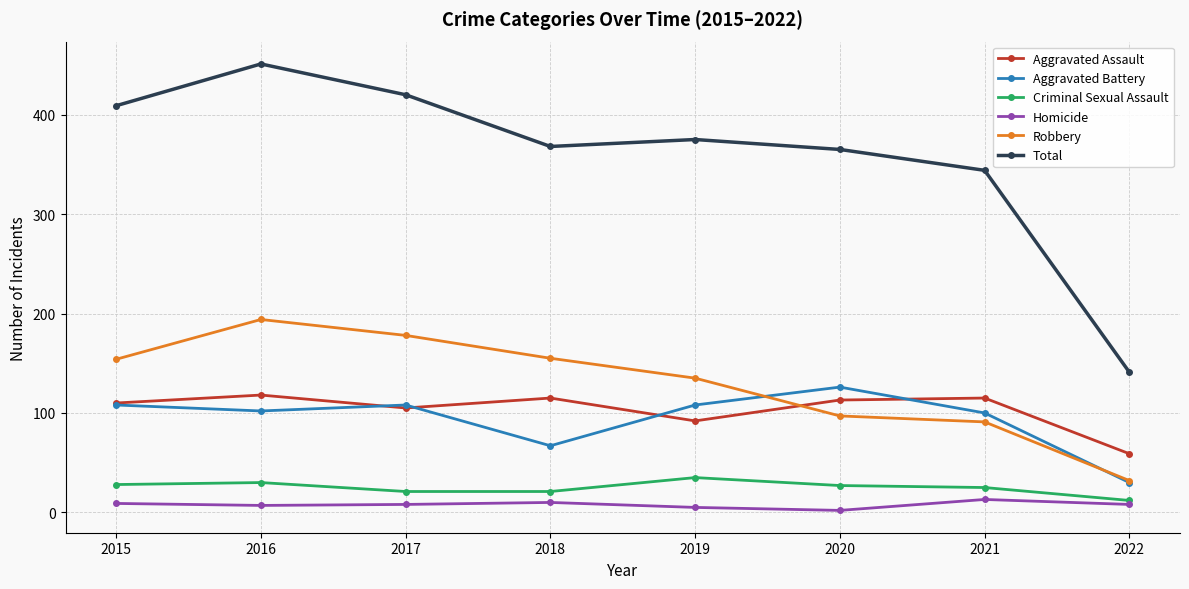

What is the difference between the second highest and second lowest values in the Criminal Sexual Assault series?

9